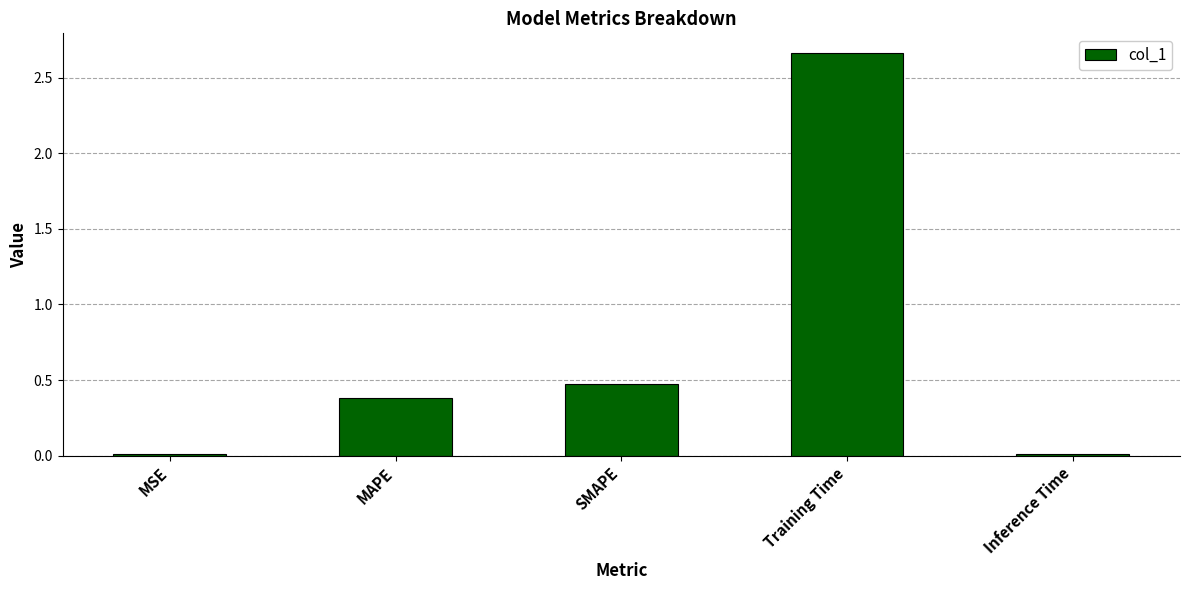

At which category does the chart reach its peak across all series?

Training Time